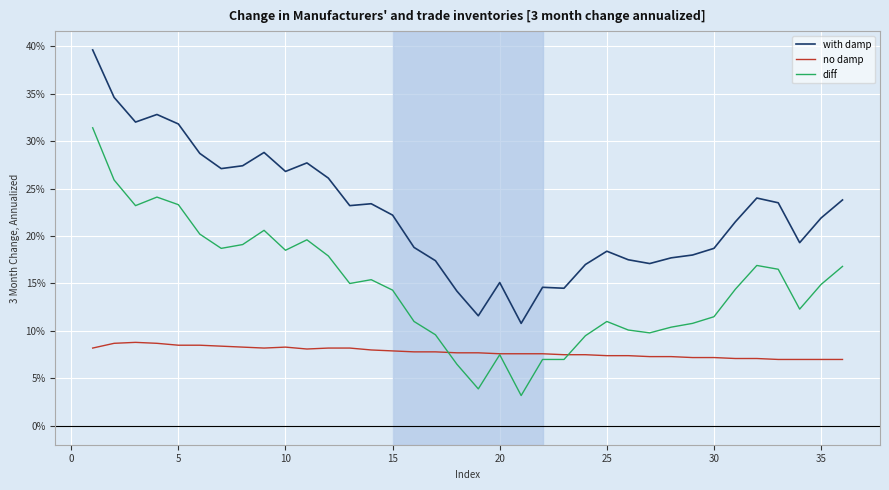

Which series has the largest total across all categories?

with damp